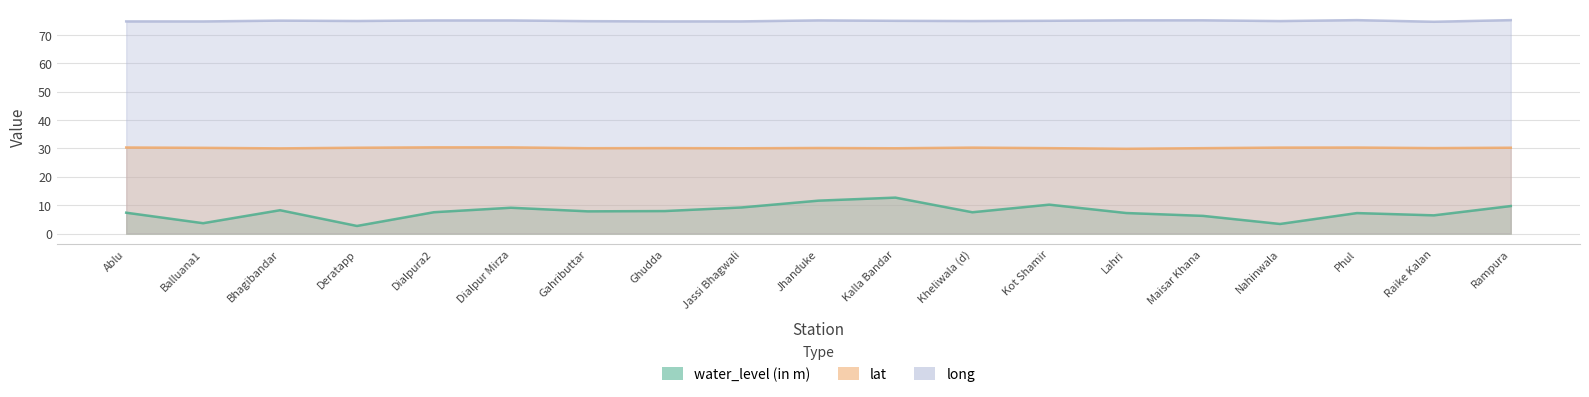

At which label is water_level (in m) closest to 7?

Phul